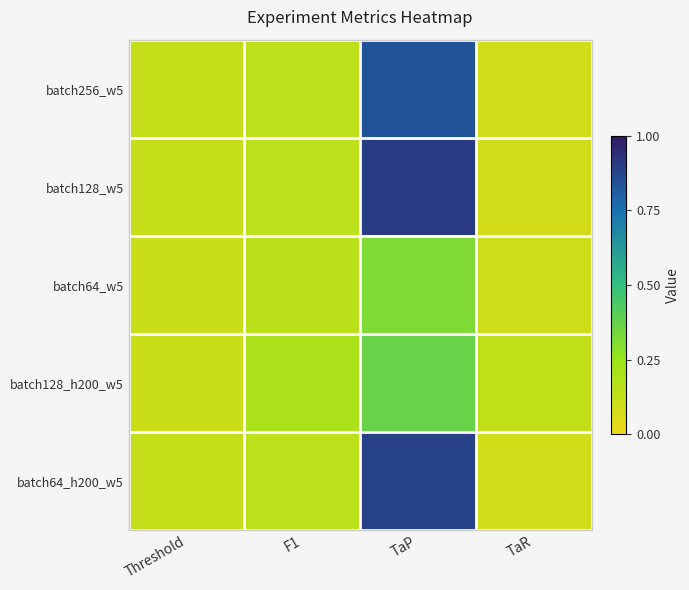

Count the number of categories in the chart.

4